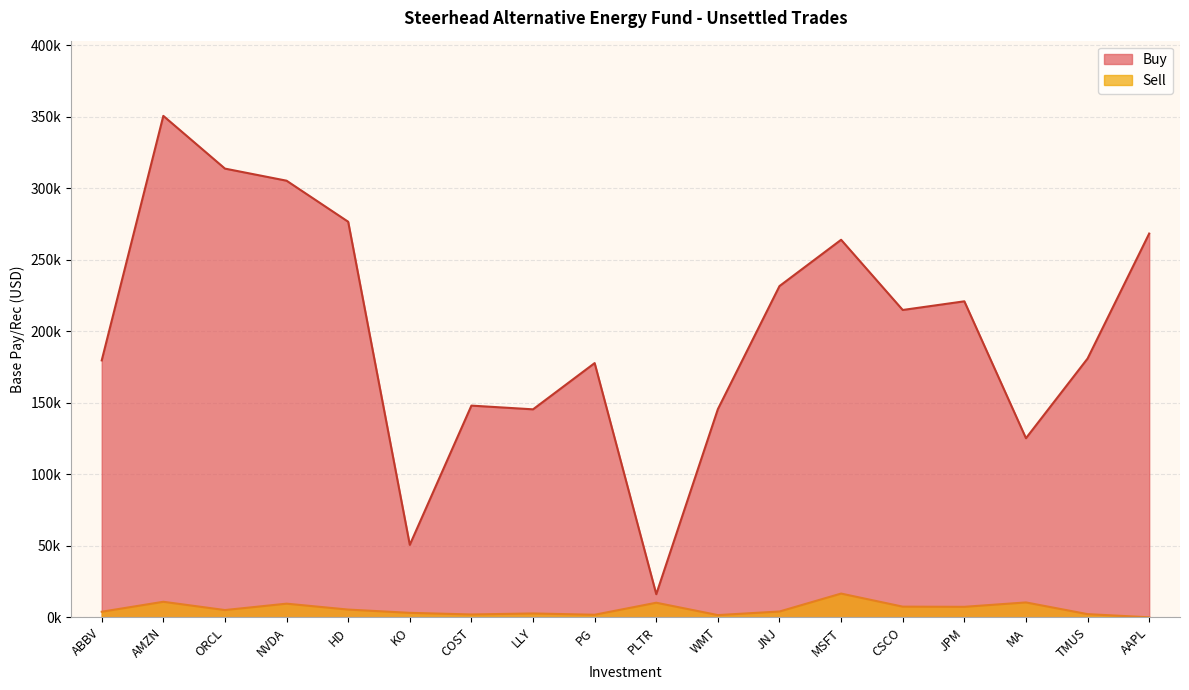

The Buy series shows 315170.7 at JPM. True or false?

False